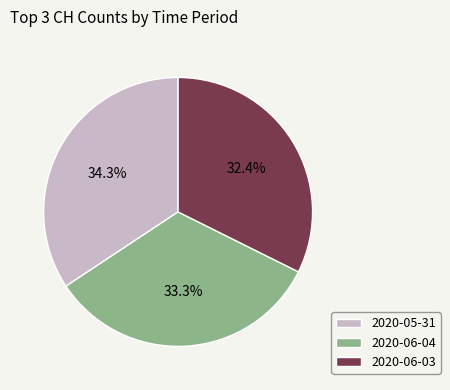

What is the total percentage of 2020-06-04 and 2020-06-03?

65.7%